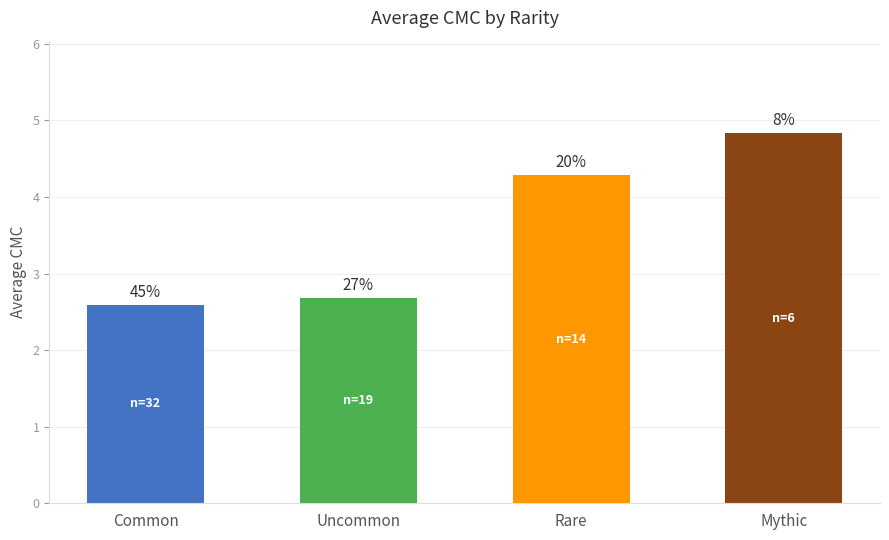

How many bars are there in total?

4